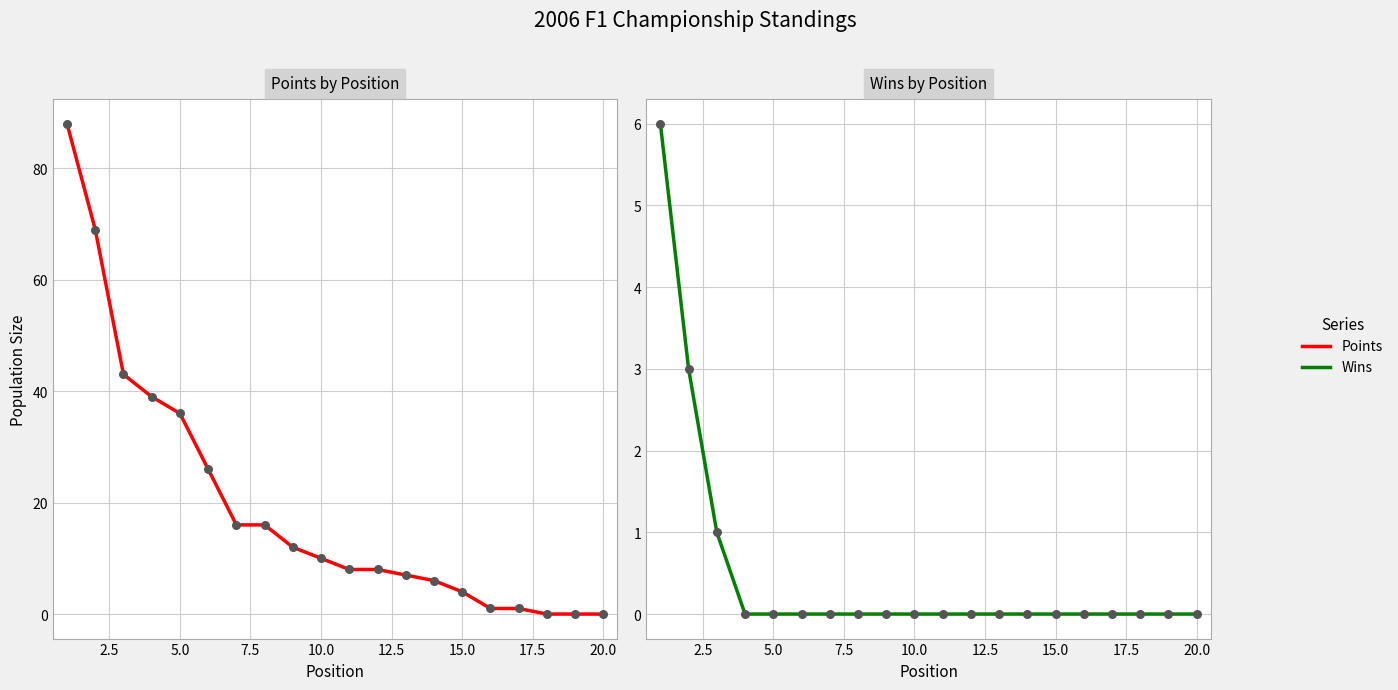

What are all the series names shown in the legend?

Points, Wins